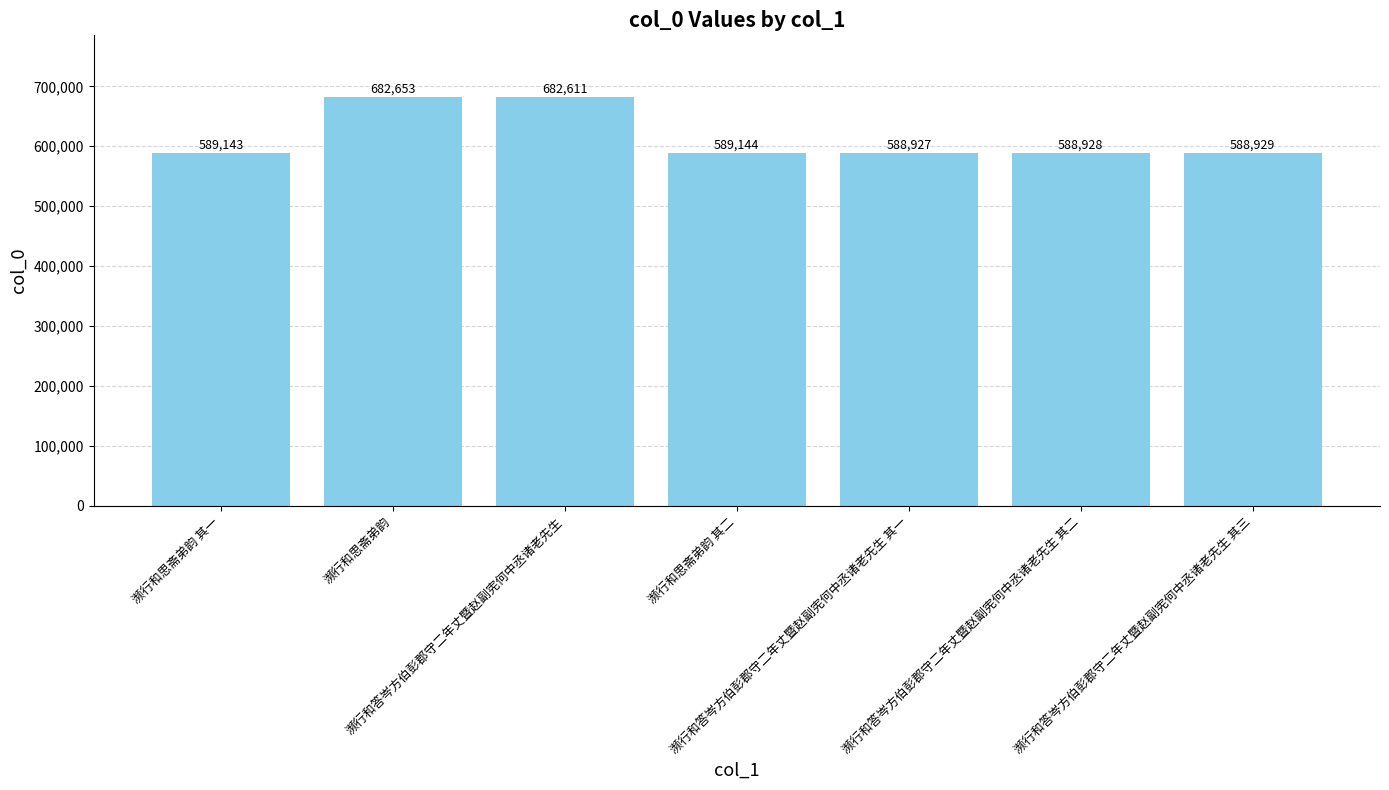

Reading left to right, list all the values displayed in this chart.

濒行和思斋弟韵 其一=589143	濒行和思斋弟韵=682653	濒行和答岑方伯彭郡守二年丈暨赵副宪何中丞诸老先生=682611	濒行和思斋弟韵 其二=589144	濒行和答岑方伯彭郡守二年丈暨赵副宪何中丞诸老先生 其一=588927	濒行和答岑方伯彭郡守二年丈暨赵副宪何中丞诸老先生 其二=588928	濒行和答岑方伯彭郡守二年丈暨赵副宪何中丞诸老先生 其三=588929